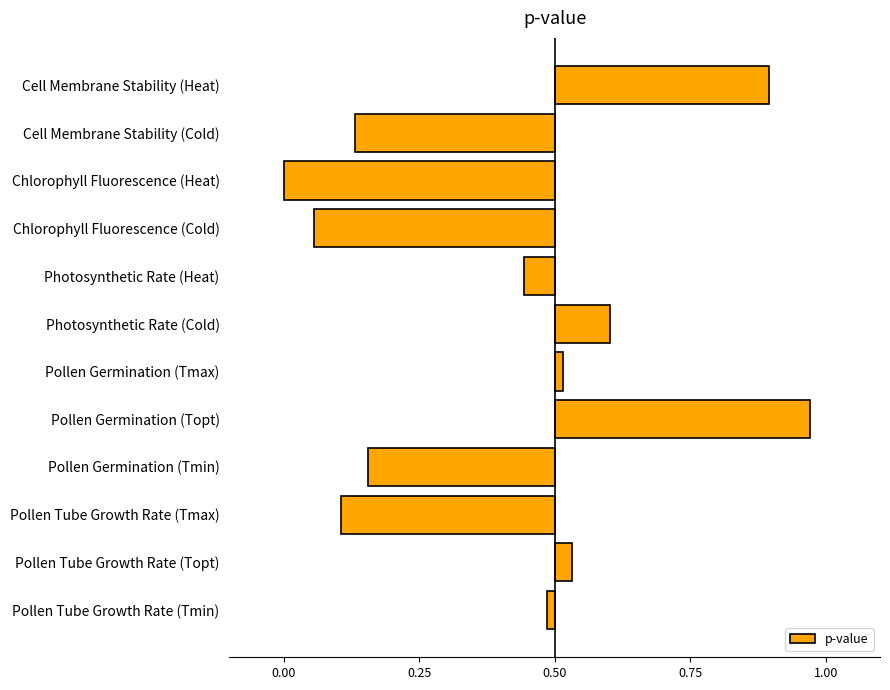

Does the chart contain any negative values?

Yes